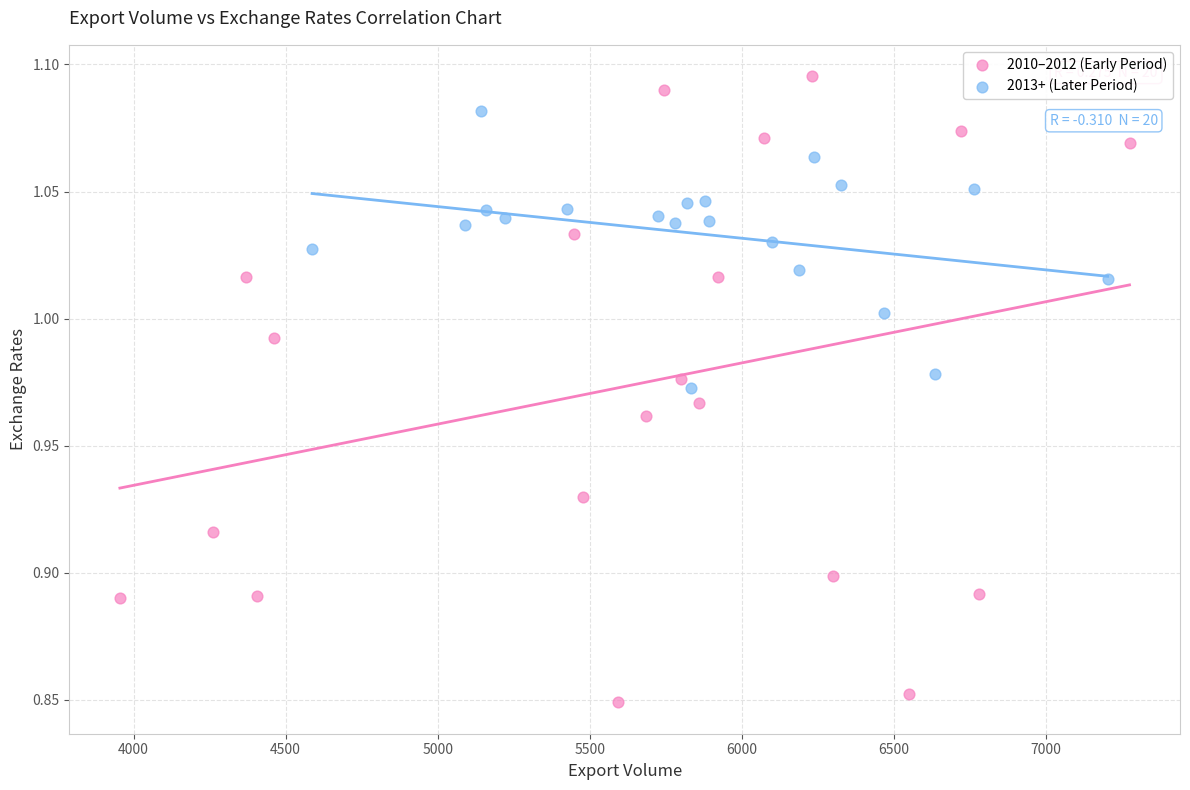

What are all the series names shown in the legend?

2010–2012 (Early Period), 2013+ (Later Period)